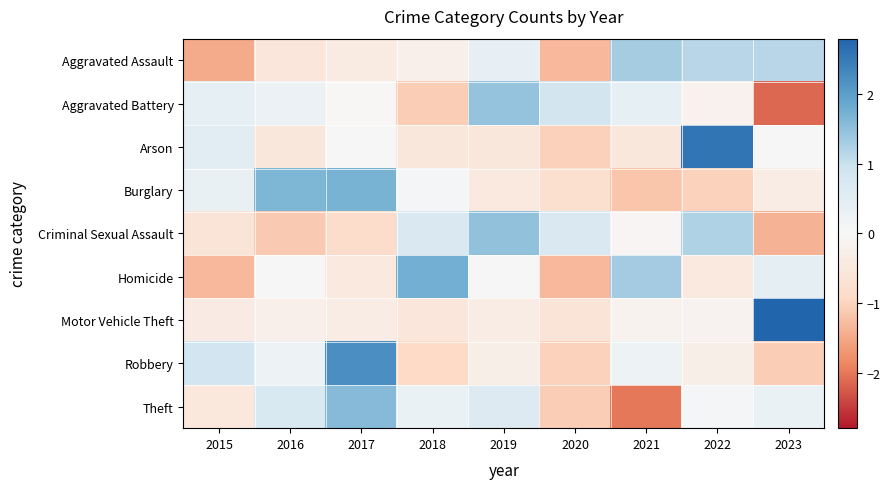

Rank the series by their maximum value, from highest to lowest.

Motor Vehicle Theft, Arson, Robbery, Homicide, Burglary, Theft, Criminal Sexual Assault, Aggravated Battery, Aggravated Assault